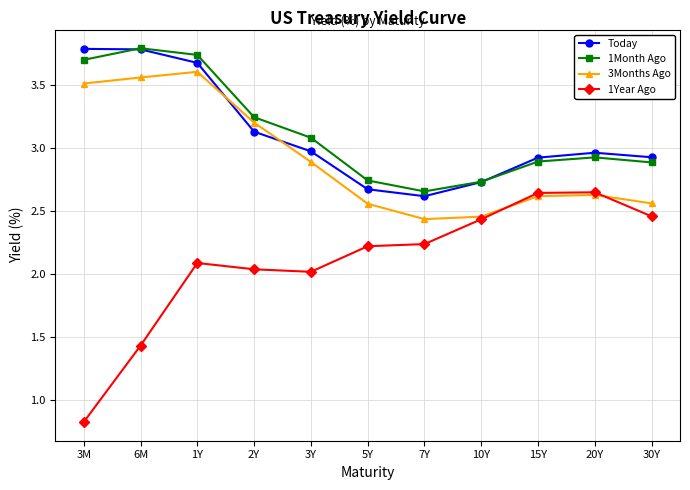

Is the value of Today at 15Y greater than the value of 1Month Ago at 3Y?

No